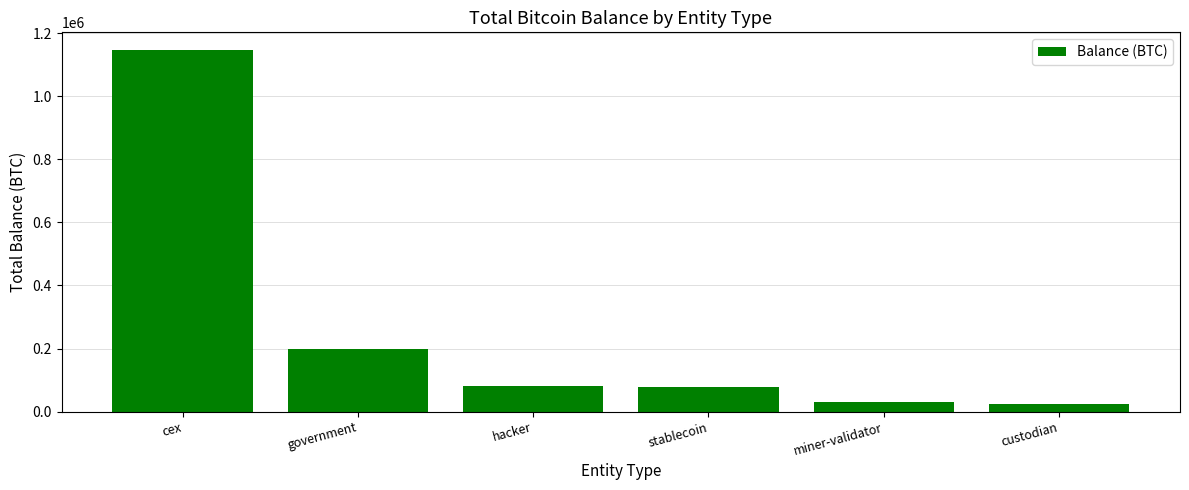

How many values exceed 79957?

3